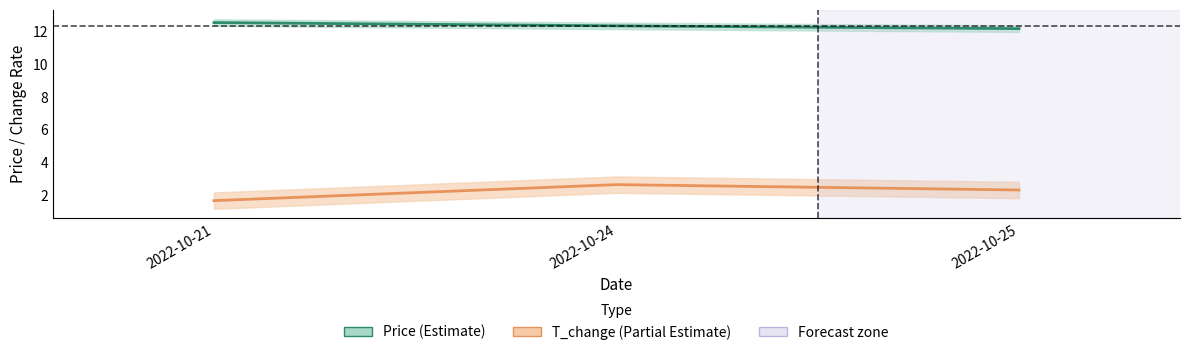

What is the difference between the second highest and minimum values in the price_line series?

0.2